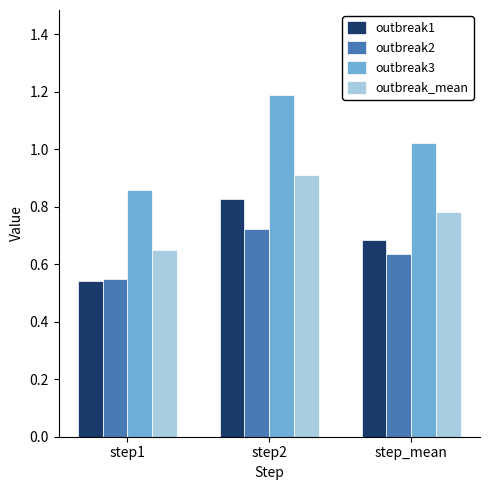

What is the difference between the maximum and second lowest values in the outbreak_mean series?

0.1